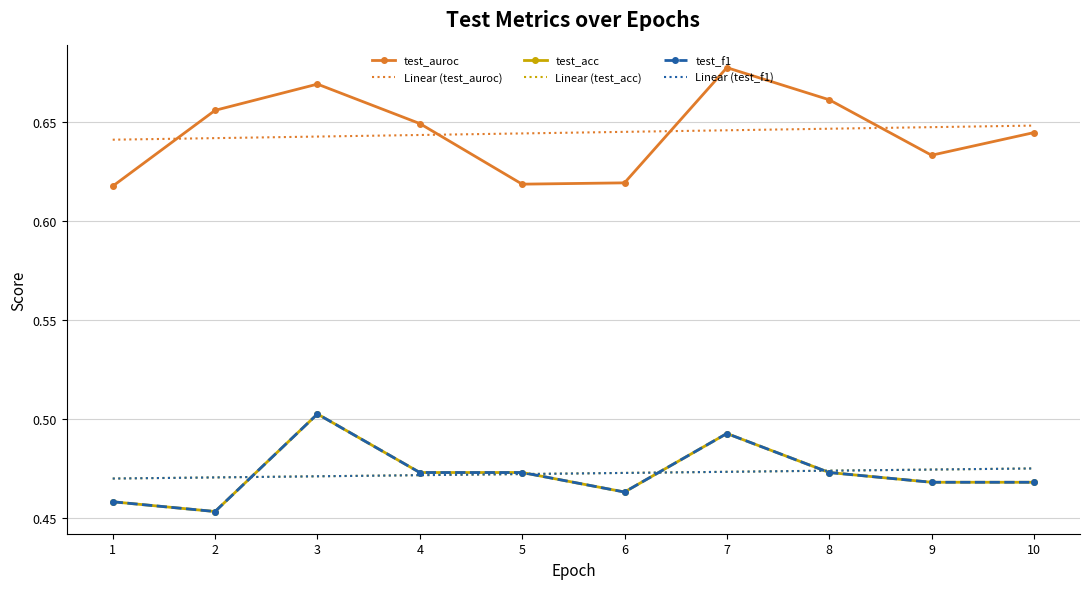

At how many categories does at least one series exceed 0?

10